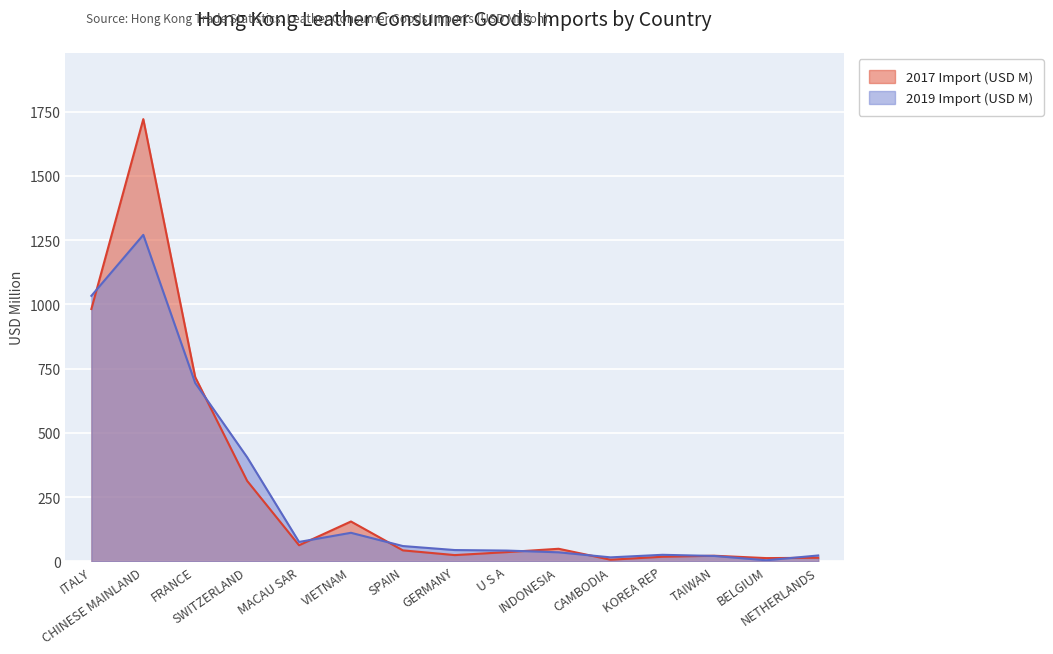

Between ITALY and NETHERLANDS, which series saw the biggest shift?

2019 Import (USD M)